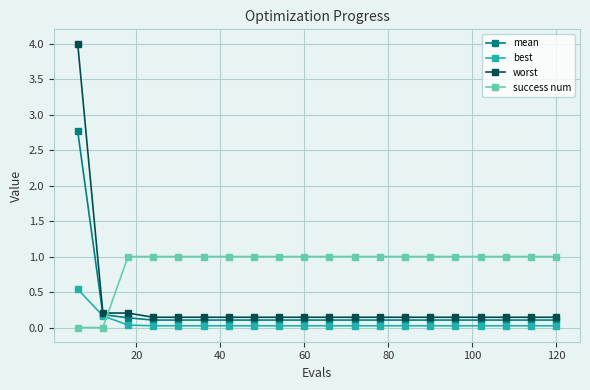

What is the value of the success num point at the 12th from the left?

1.0